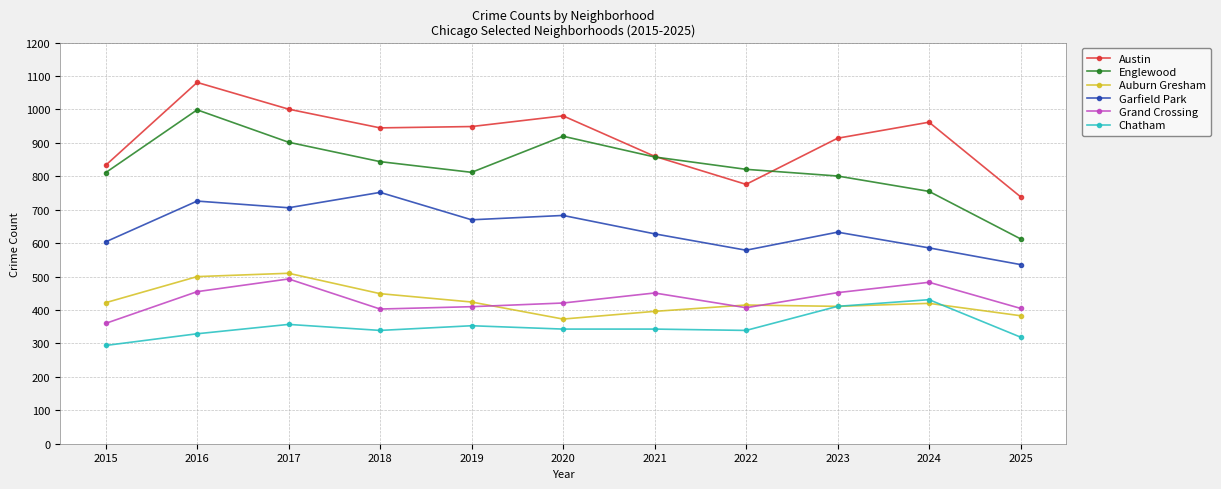

True or false: Austin and Chatham intersect in this chart.

False